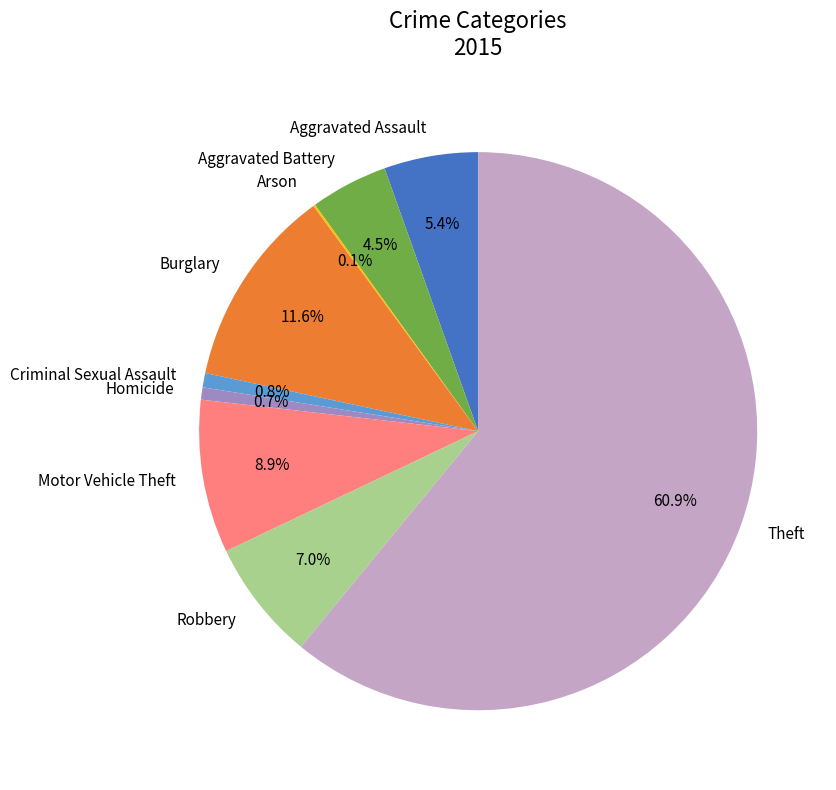

Is there a majority slice in this chart?

Yes